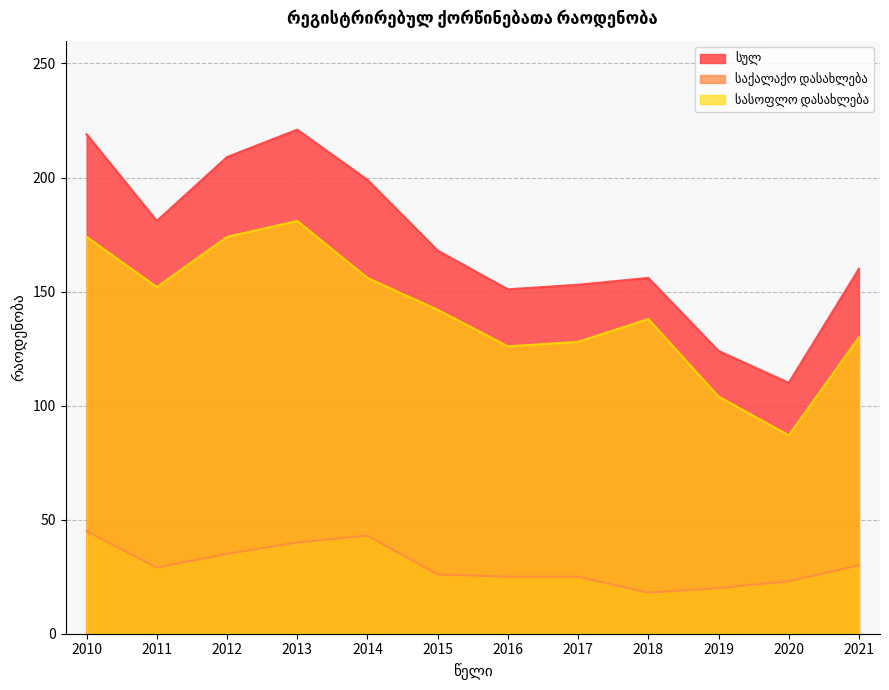

Where is სასოფლო დასახლება nearest to the value 134?

2018